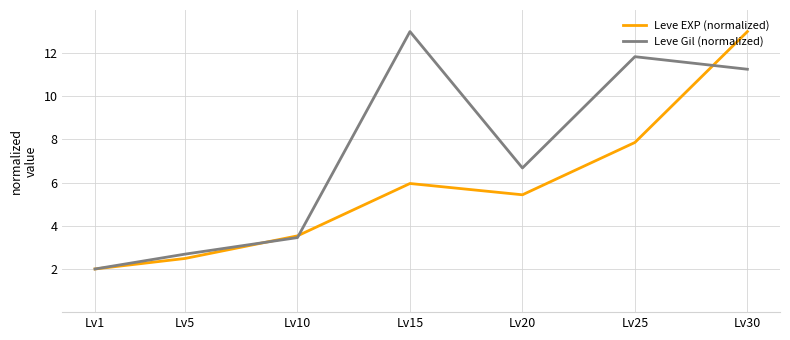

What is the difference between the Leve Gil (normalized) values at Lv5 and Lv15?

10.3